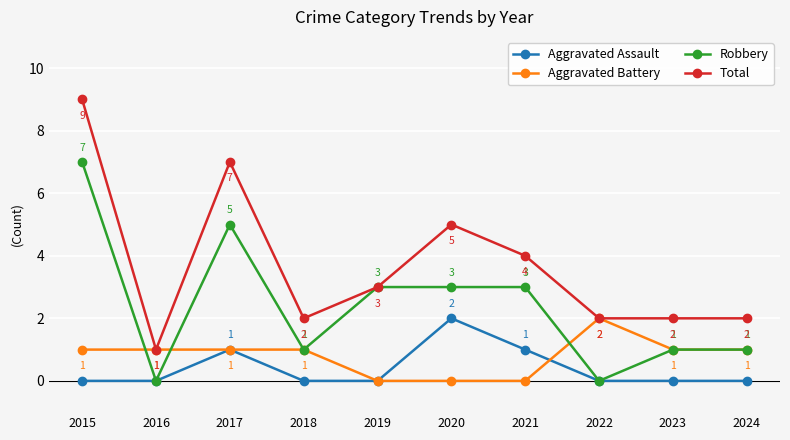

At which label does Total reach its minimum?

2016